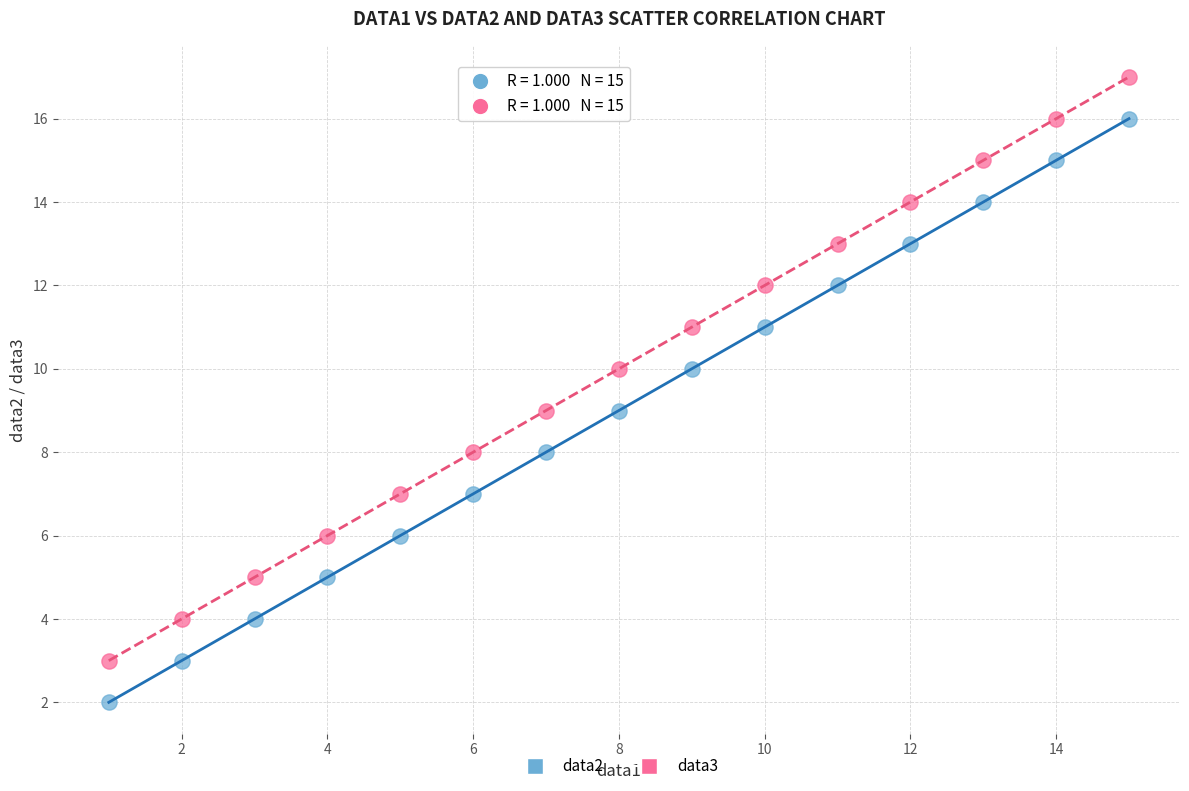

Which series contains the highest Y value?

data3